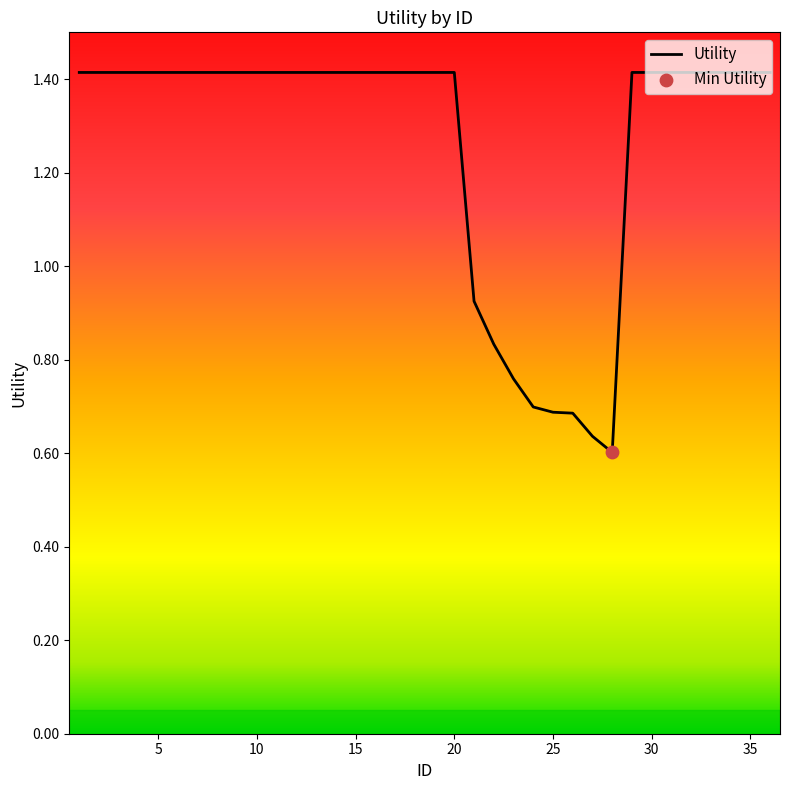

What is the maximum value shown in the chart?

1.4